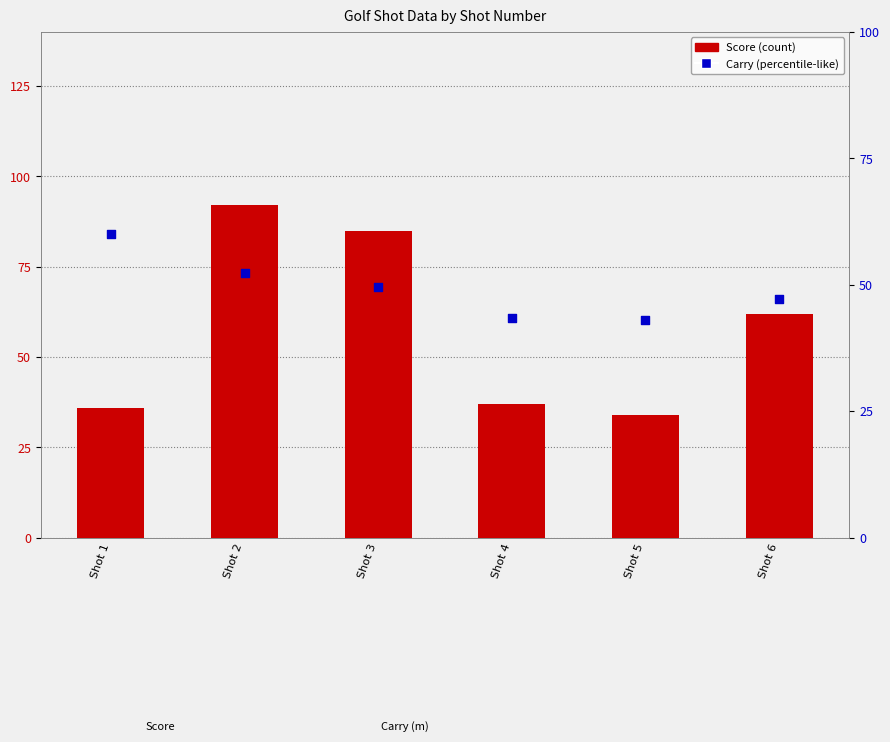

Which series contains the lowest Y value?

Score